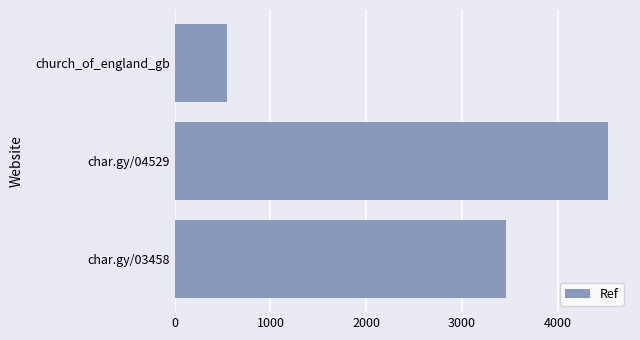

The value at char.gy/04529 is 4529. True or false?

True